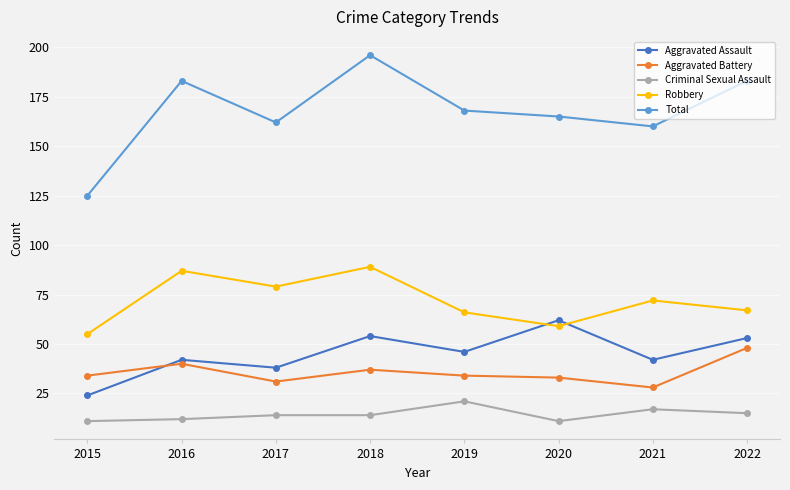

The Total series shows 196 at 2018. True or false?

True